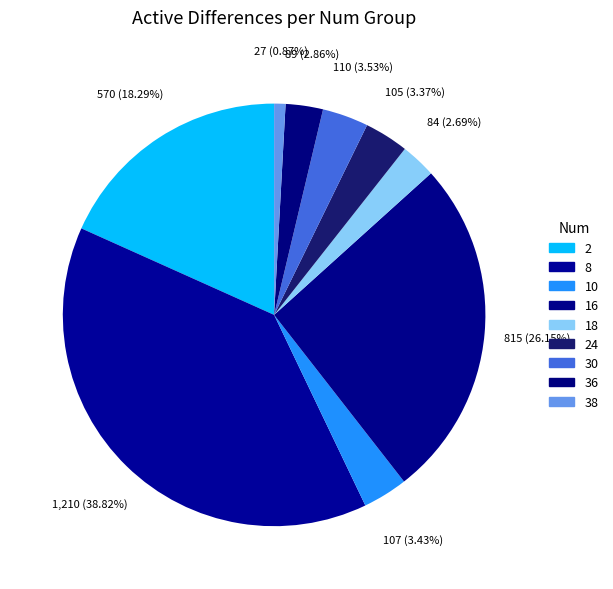

How many segments does this pie chart have?

9